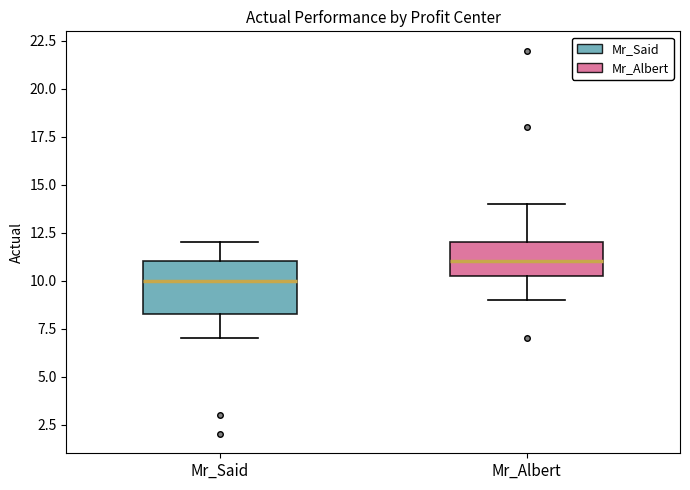

Which box is the tallest, from its lower edge to its upper edge?

Mr_Said